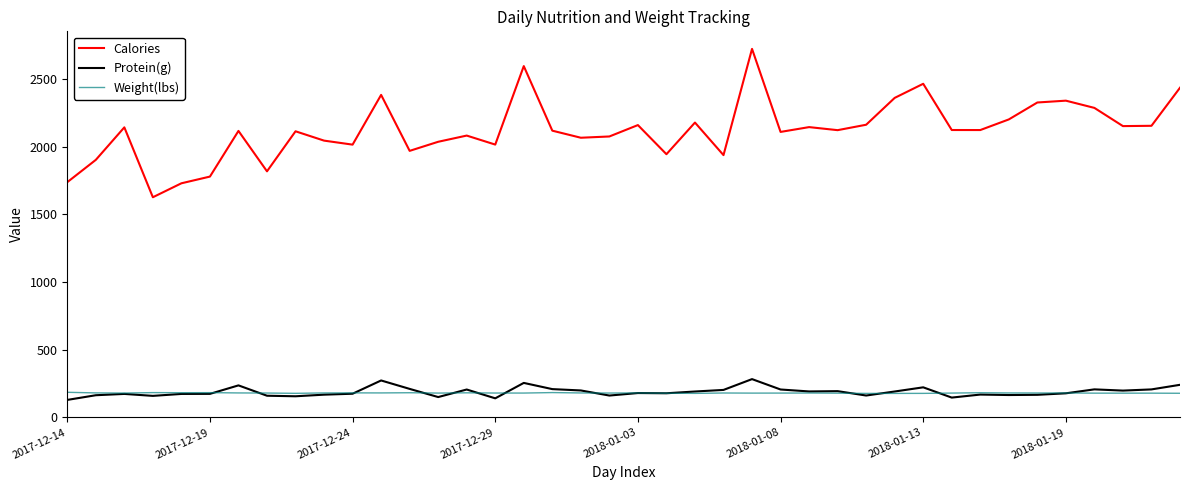

Which series has the largest range (max minus min)?

Calories